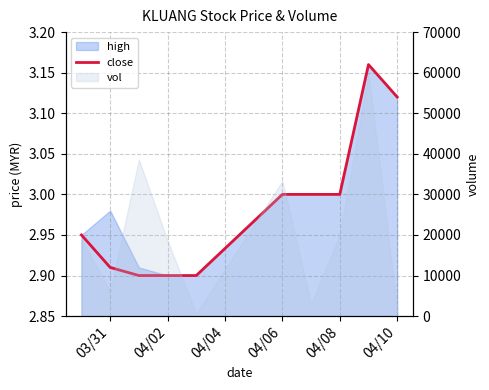

What is the sum of the values at 03/31 and 04/08?

5.9